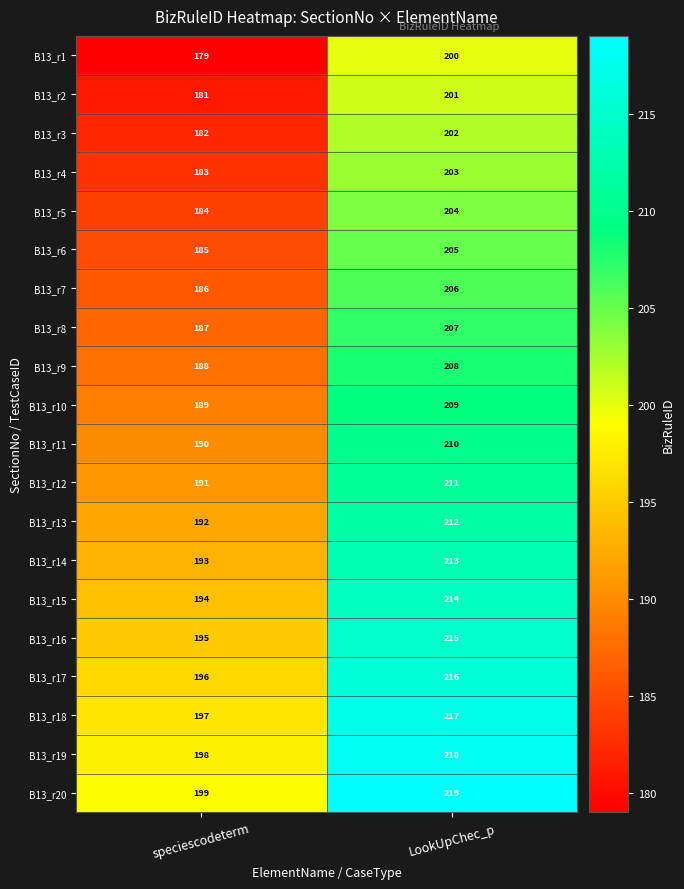

What is the difference between the maximum and minimum values in the B13_r18 series?

20